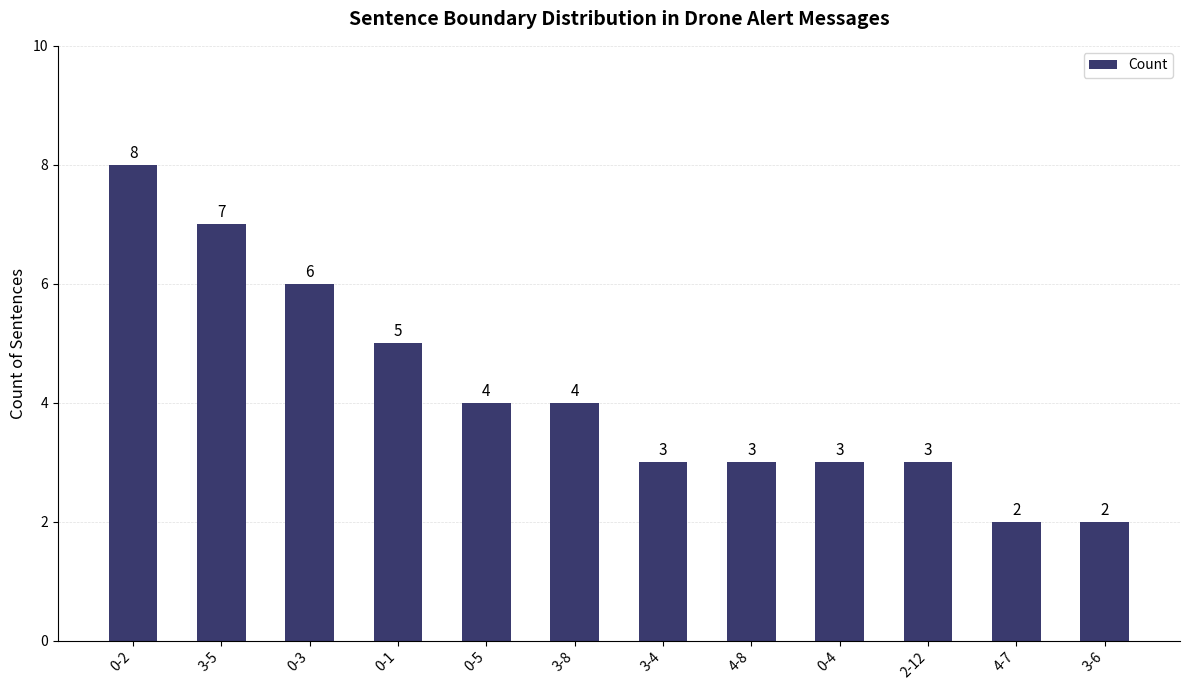

What is the value of the 5th bar from the left?

4